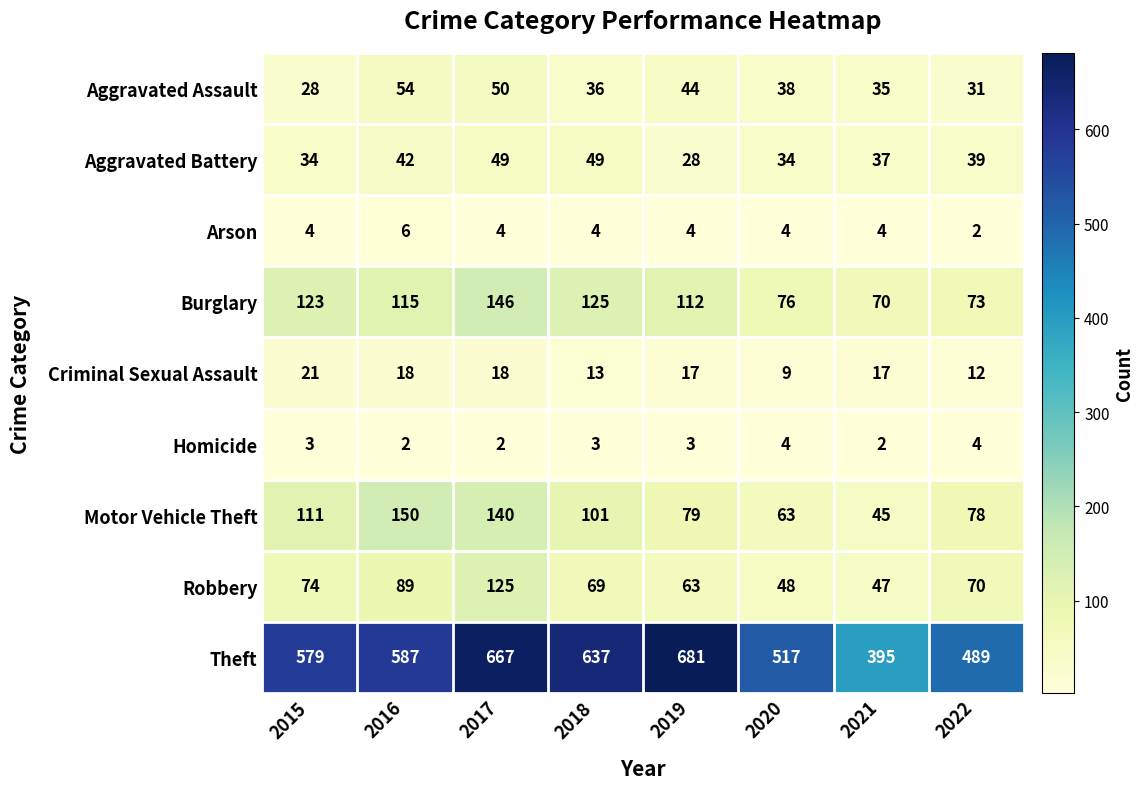

Which label corresponds to the largest value in the chart?

2019